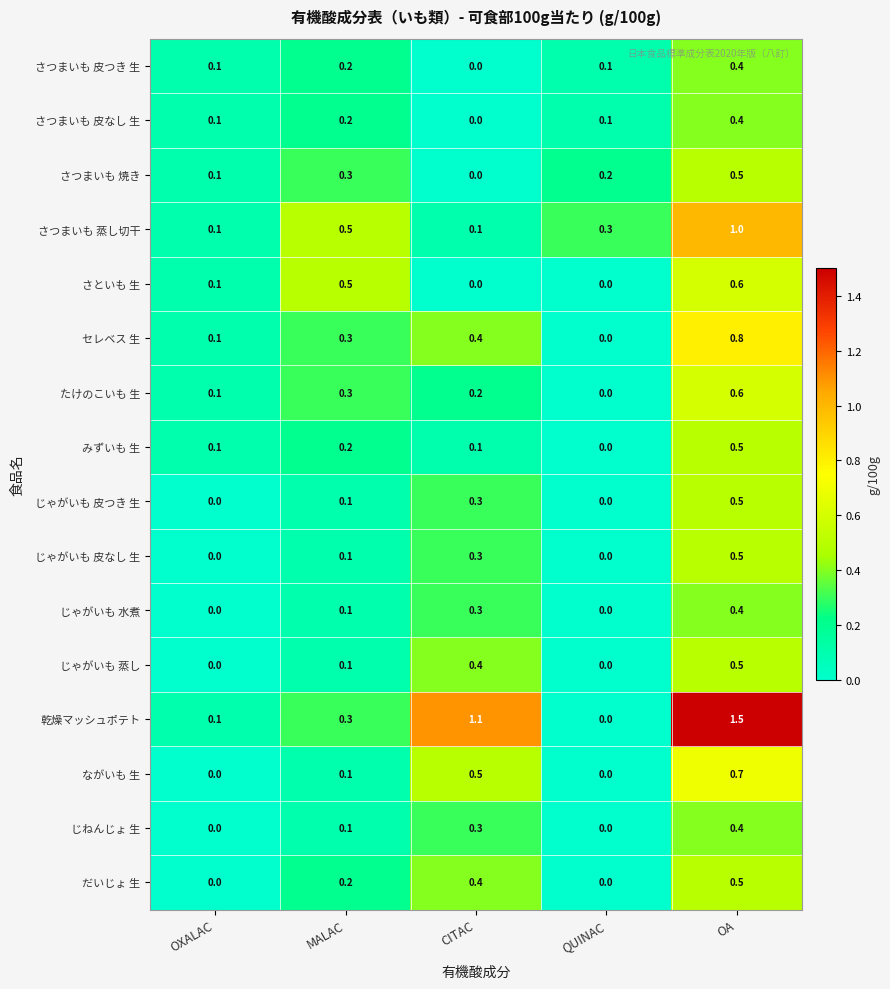

Which series has the largest range (max minus min)?

乾燥マッシュポテト